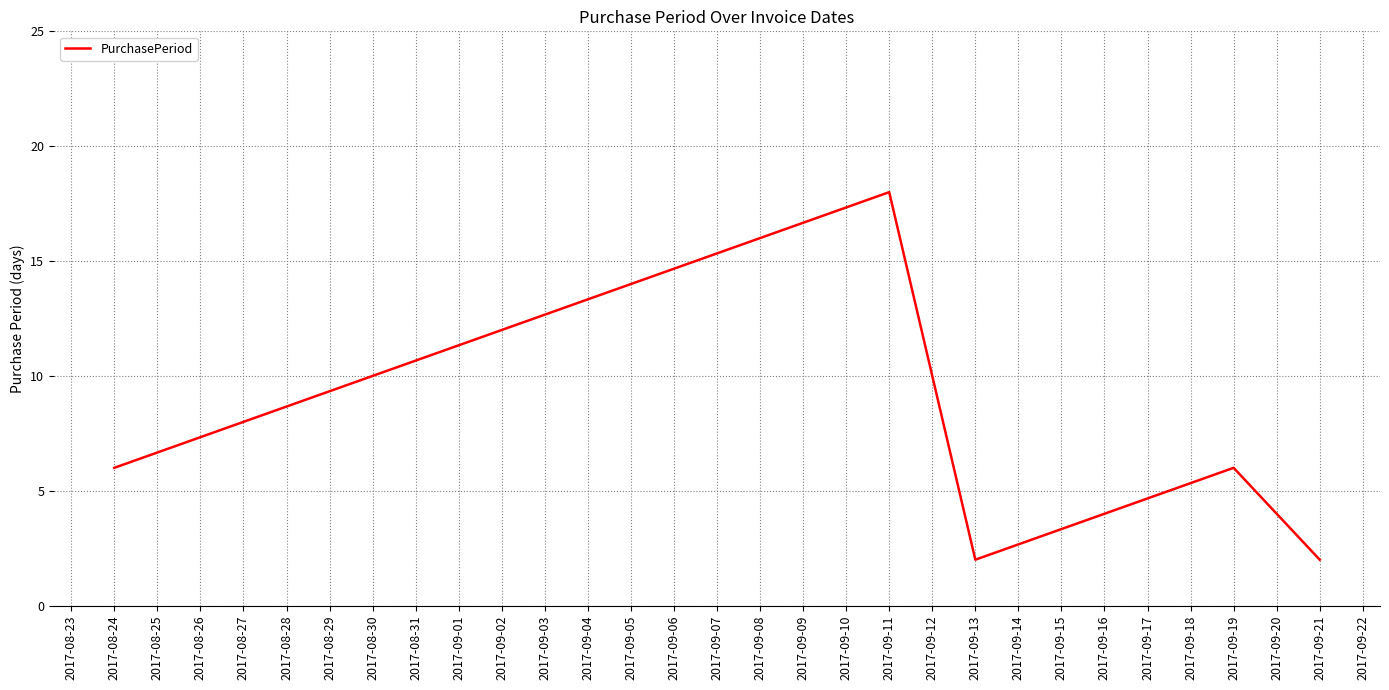

How many values are below 6?

2